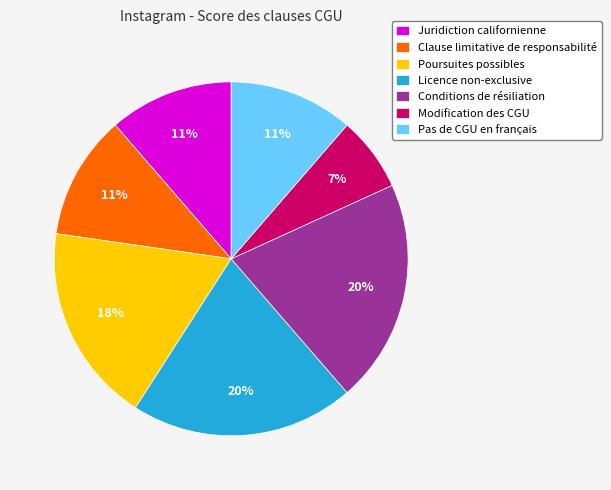

Which category has the smallest portion of the pie?

Modification des CGU